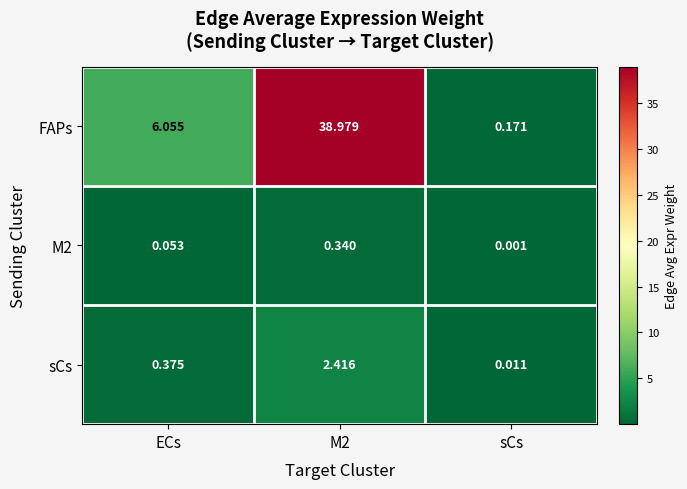

Which series changed the most between ECs and sCs?

FAPs